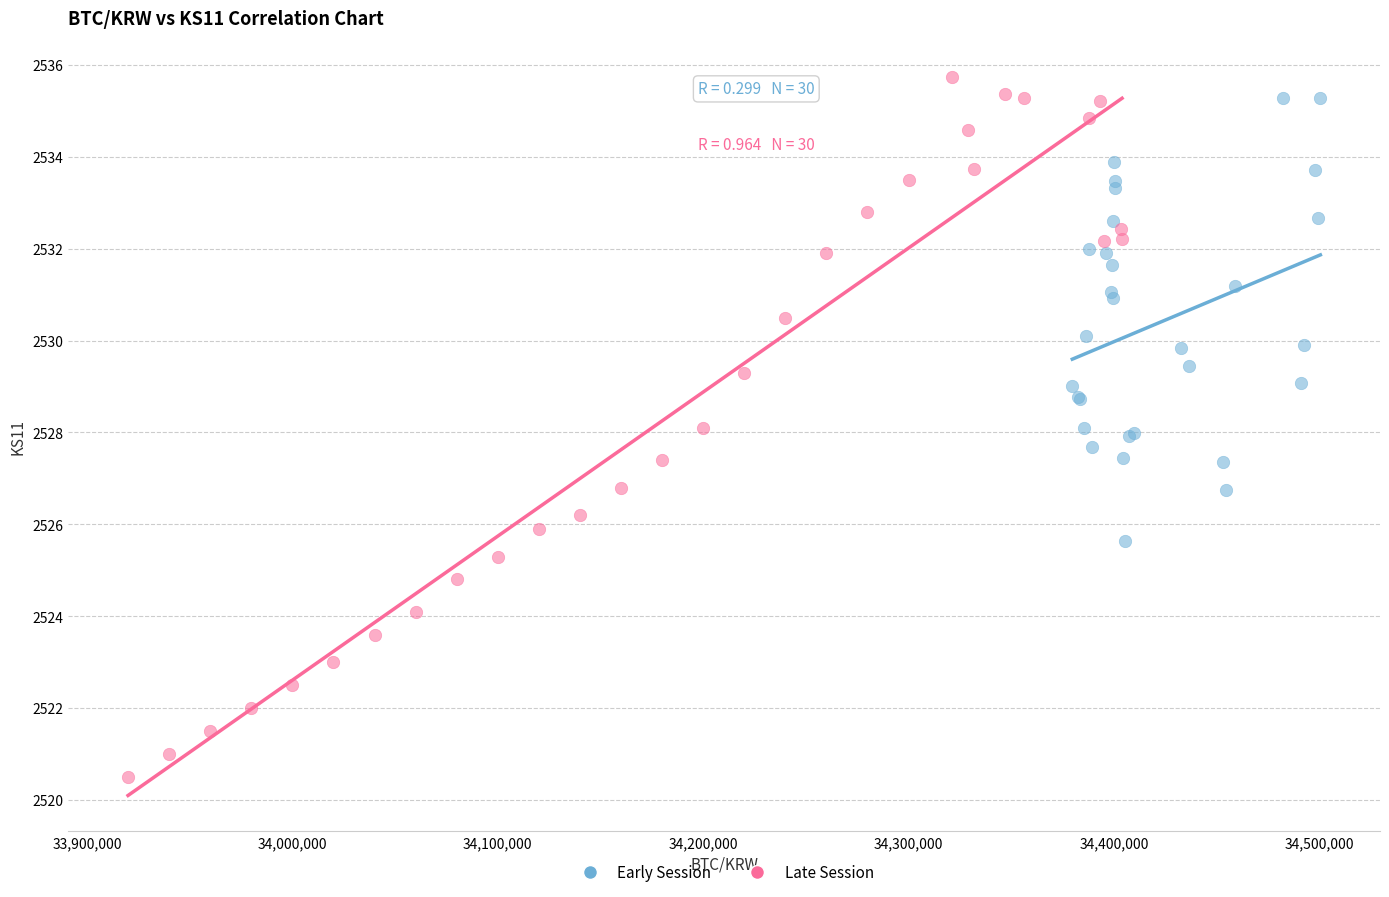

Which series reaches the minimum Y coordinate?

Late Session